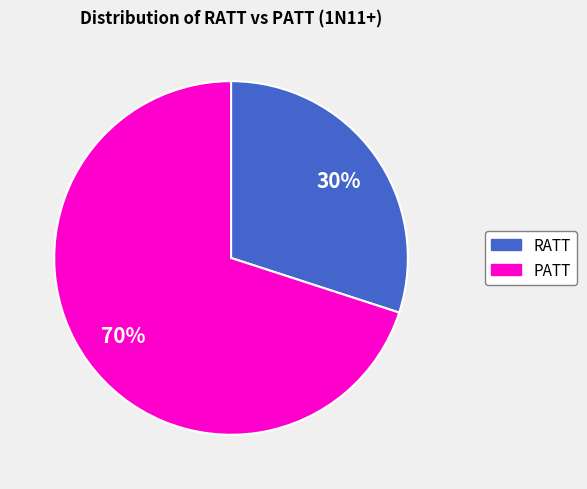

How many segments does this pie chart have?

2